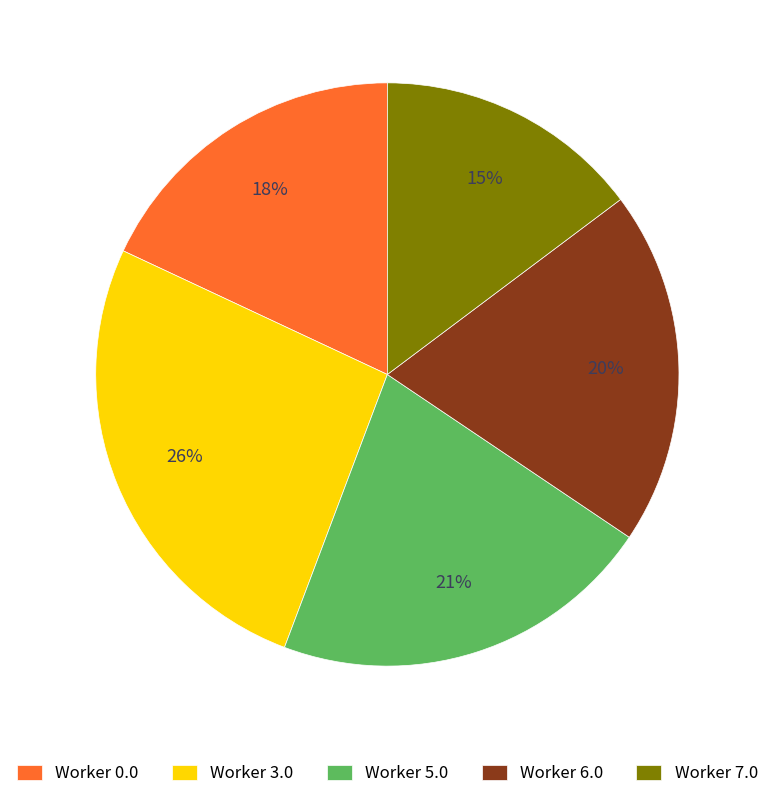

Count the number of slices in the pie.

5